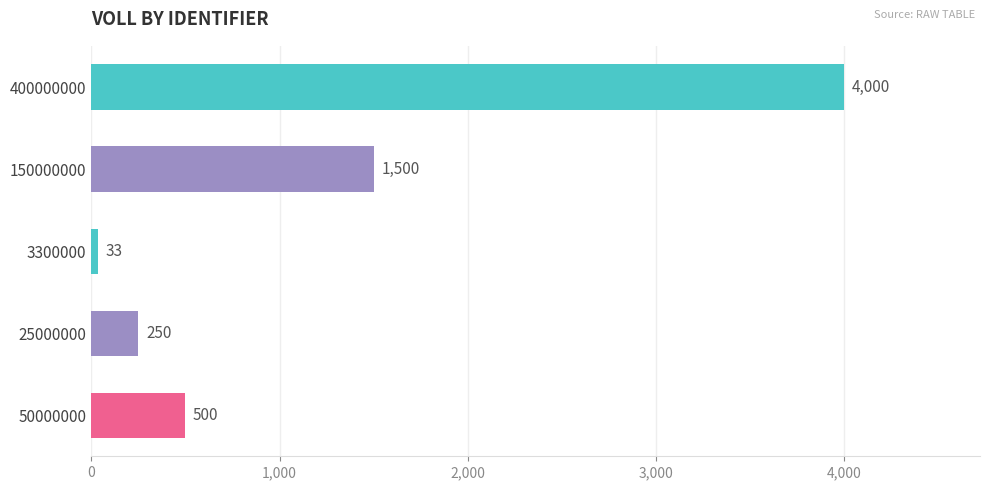

What is the label of the 3rd bar from the top?

3300000